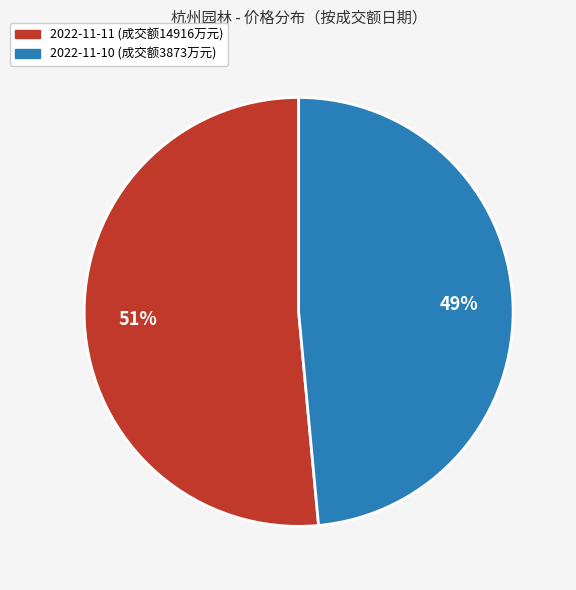

To the nearest percent, what is the average slice percentage?

50%